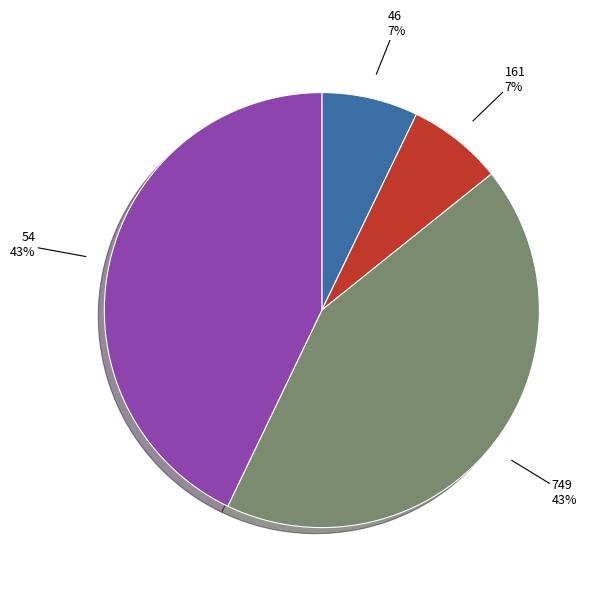

To the nearest percent, what is the difference between the largest and smallest slice percentages?

36%